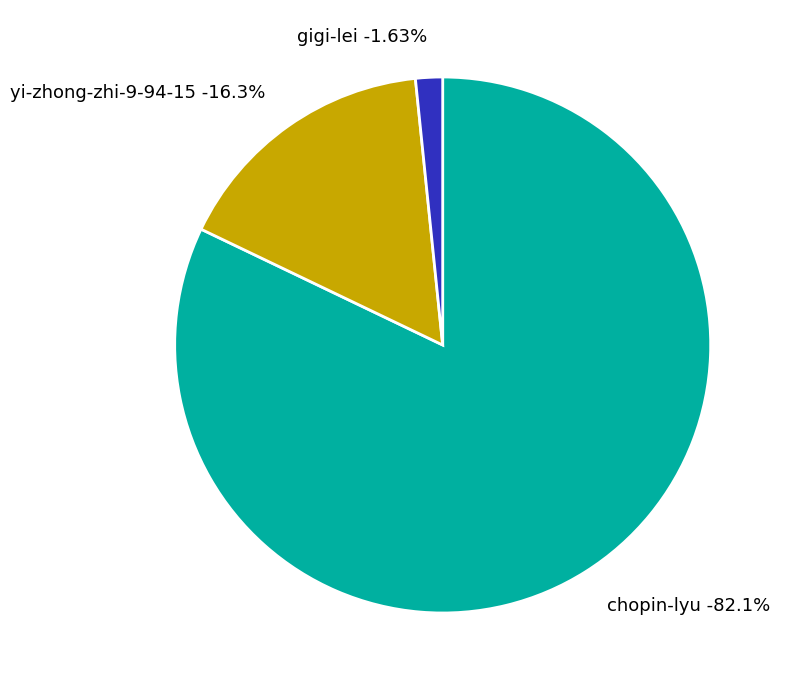

Combined, do yi-zhong-zhi-9-94-15 and chopin-lyu account for over 50%?

Yes